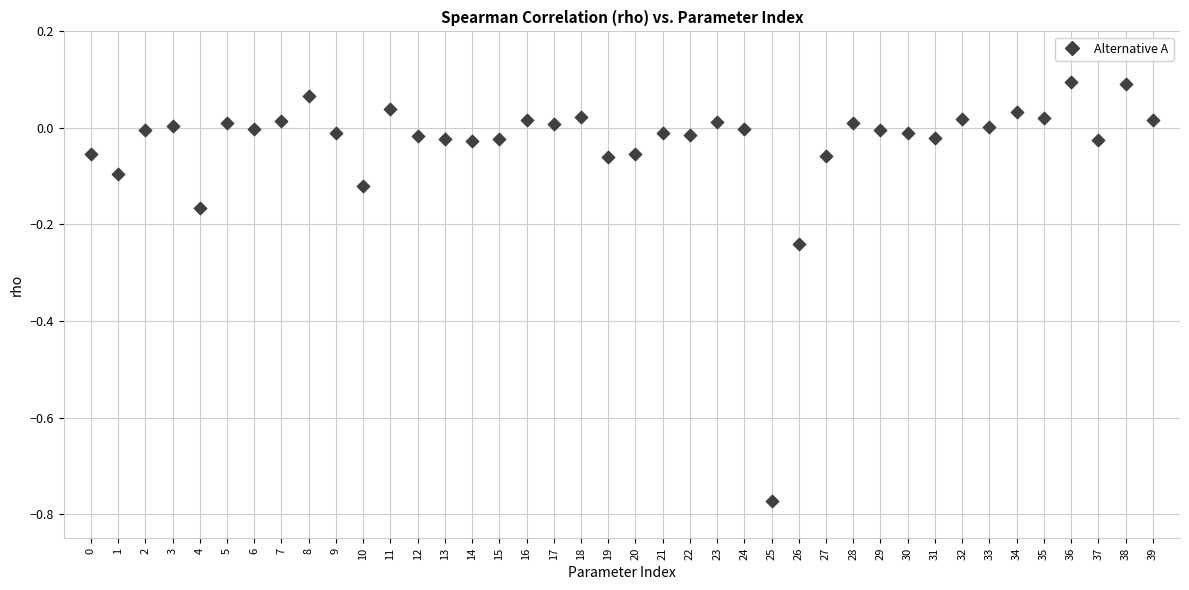

What is the range of Y values (max minus min)?

0.9